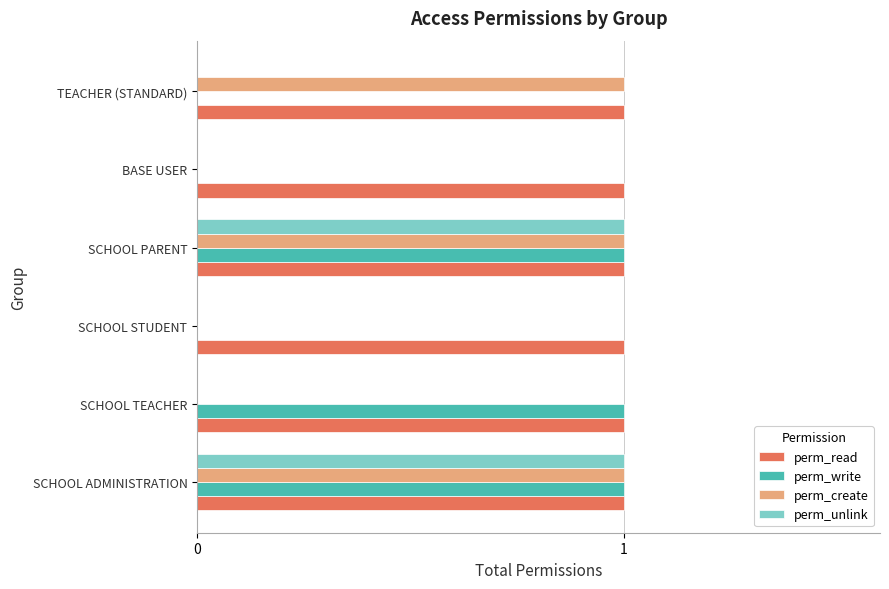

Is it true that perm_write equals 0 at SCHOOL STUDENT?

True